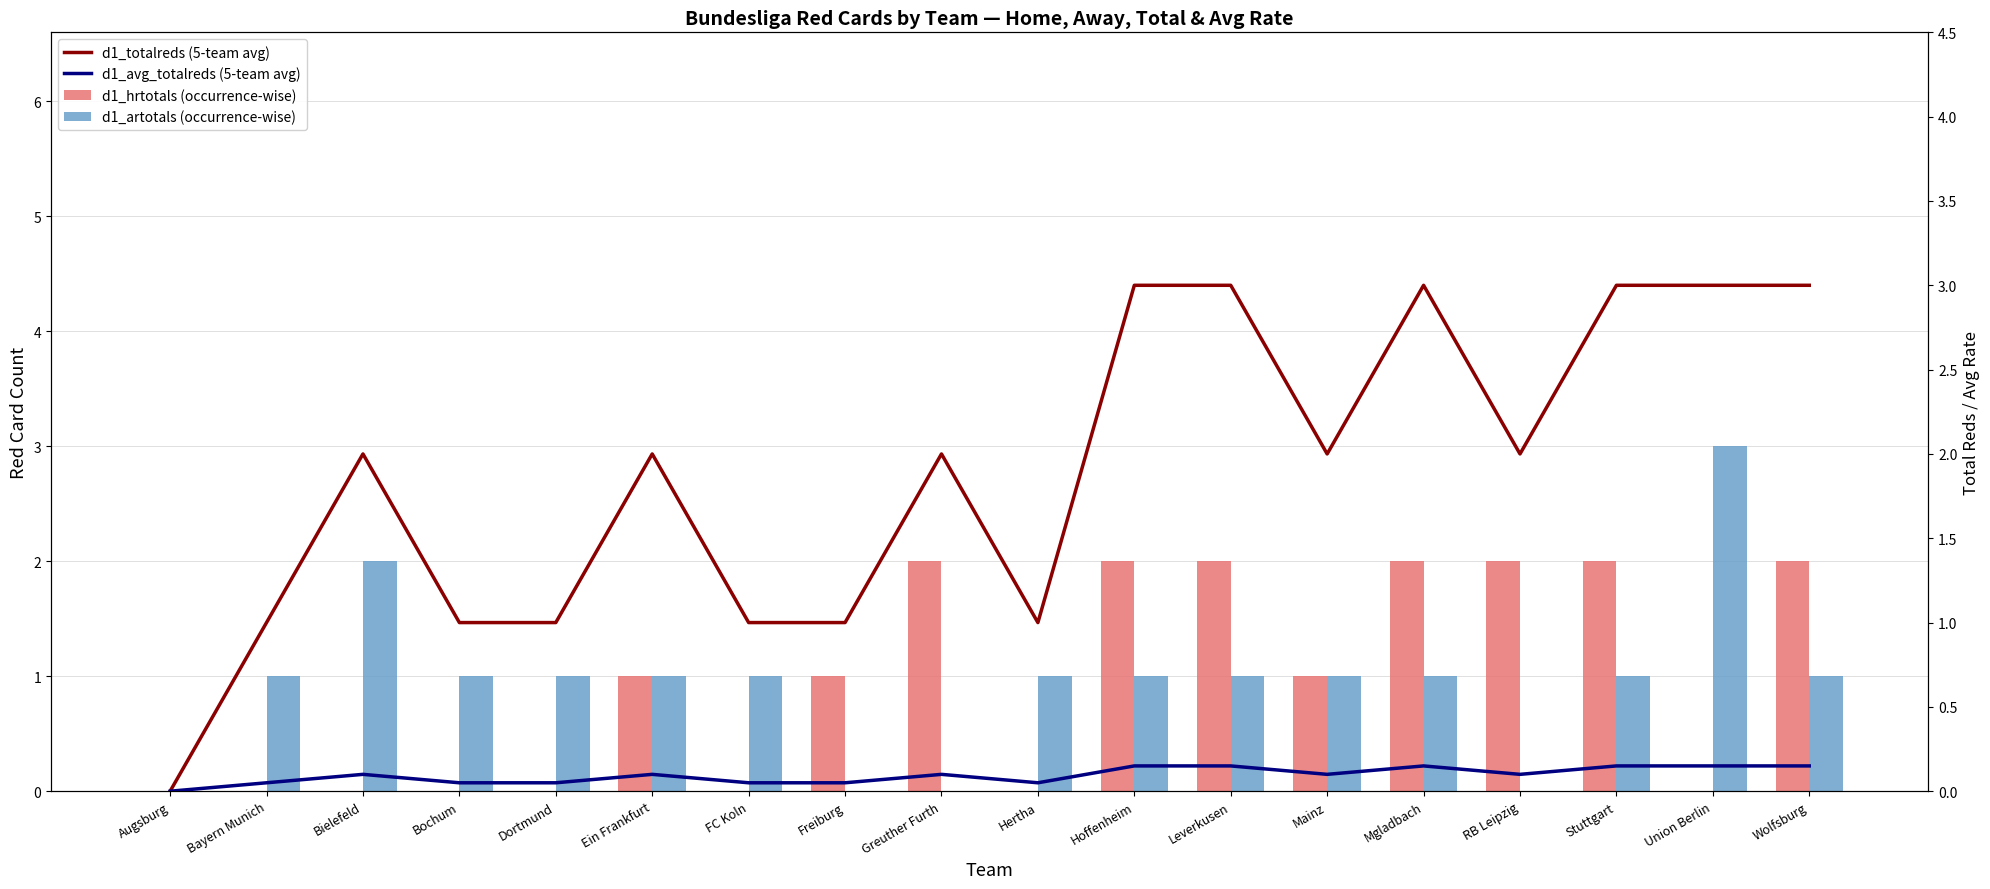

What is the value of the d1_avg_totalreds (5-match avg) bar at the 3rd from the left?

0.1